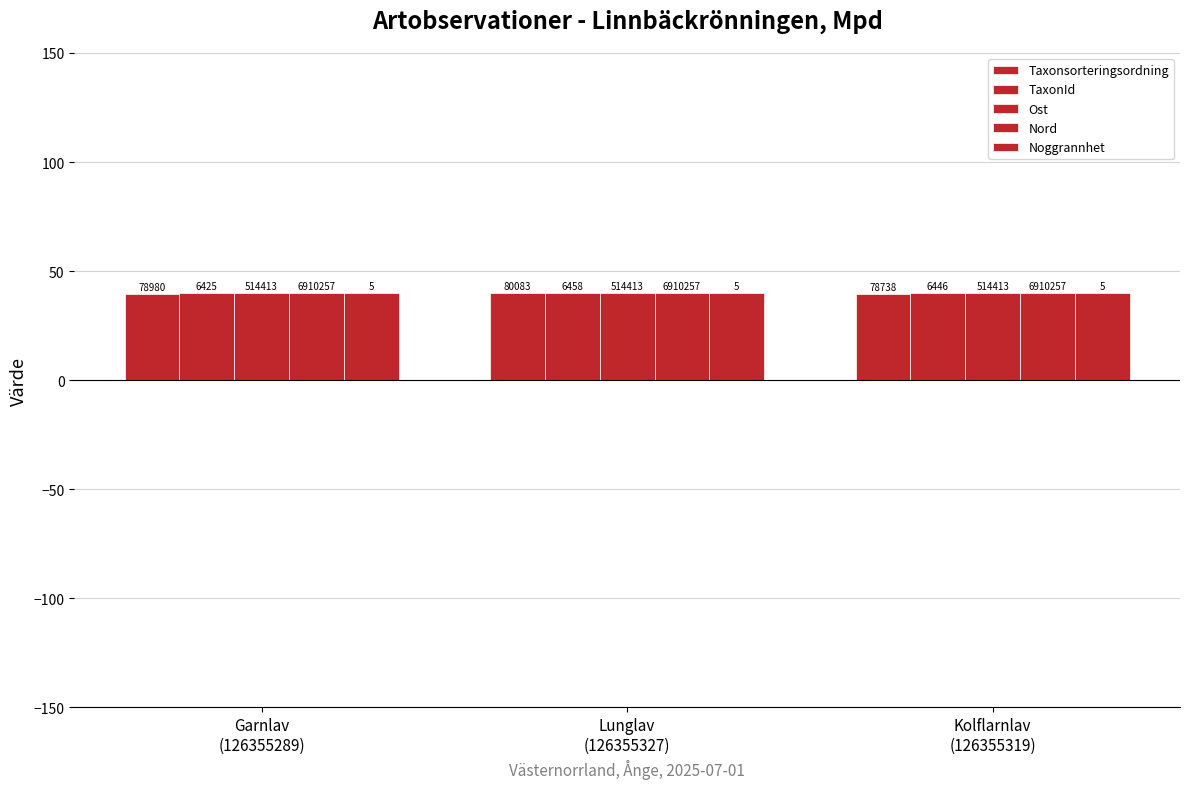

At Garnlav
(126355289), list the series in order from largest to smallest.

Ost, Nord, Noggrannhet, TaxonId, Taxonsorteringsordning